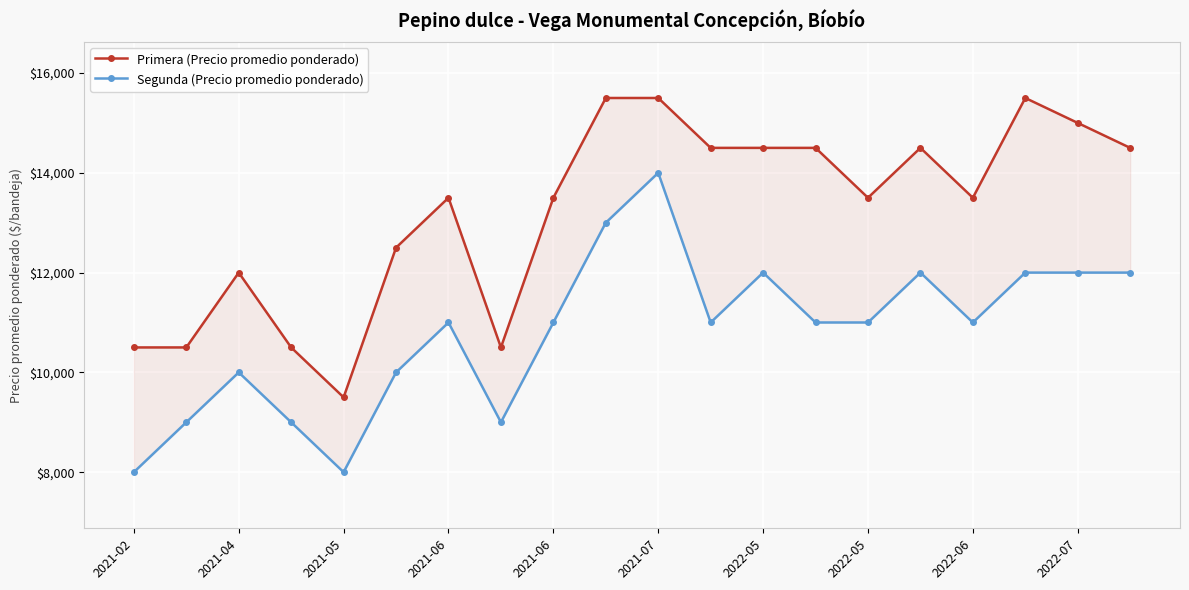

What is the difference between the maximum and minimum values in the Segunda (Precio promedio ponderado) series?

6000